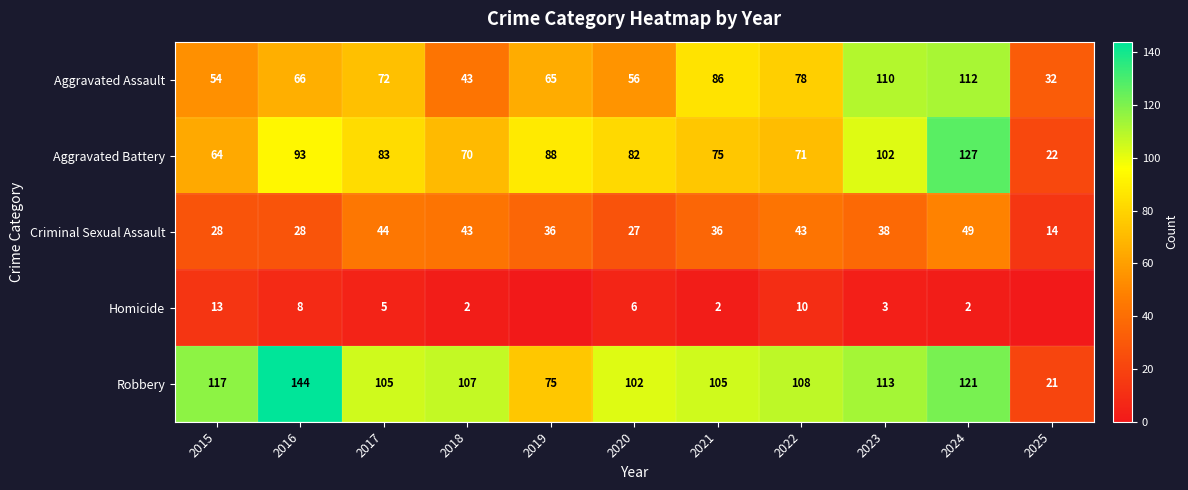

Between 2018 and 2023, which series saw the biggest shift?

Aggravated Assault